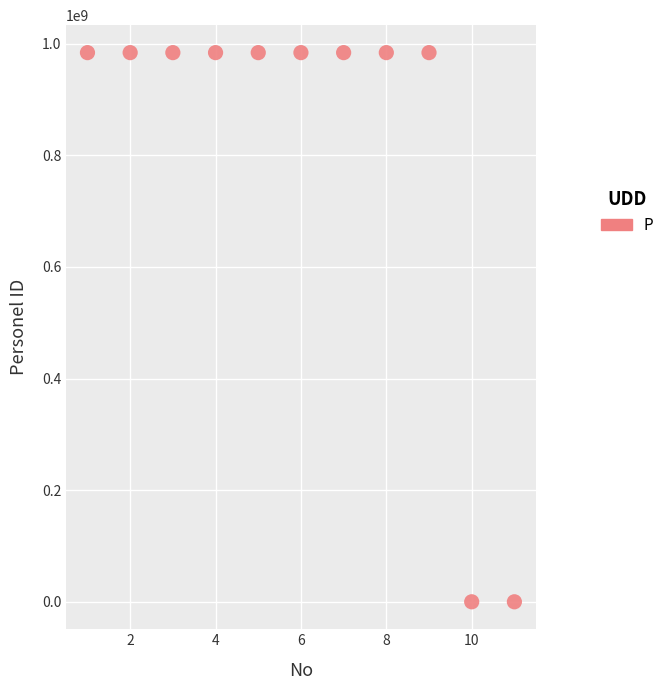

What is the range of Y values (max minus min)?

983954933